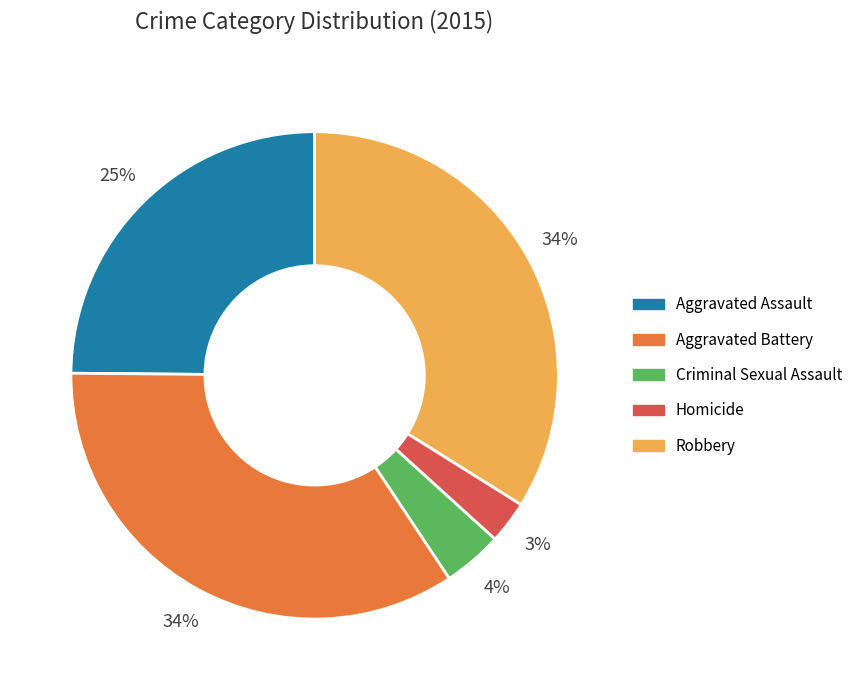

To the nearest percent, what is the average slice percentage?

20%